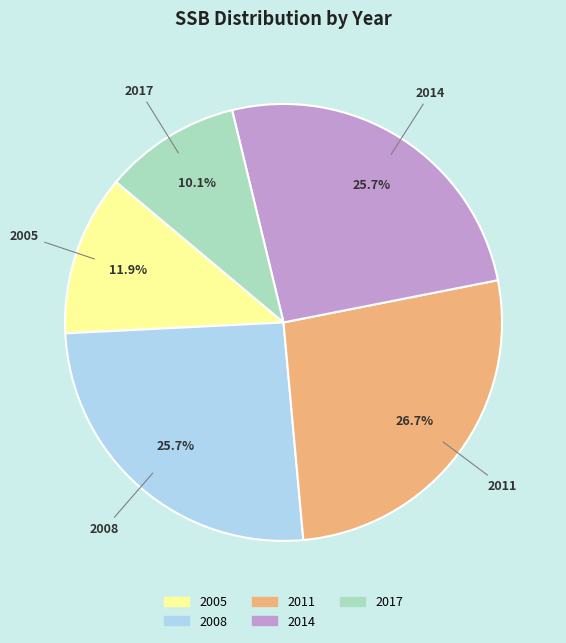

To the nearest percent, what is the difference between the 2011 and 2014 slice percentages?

1%